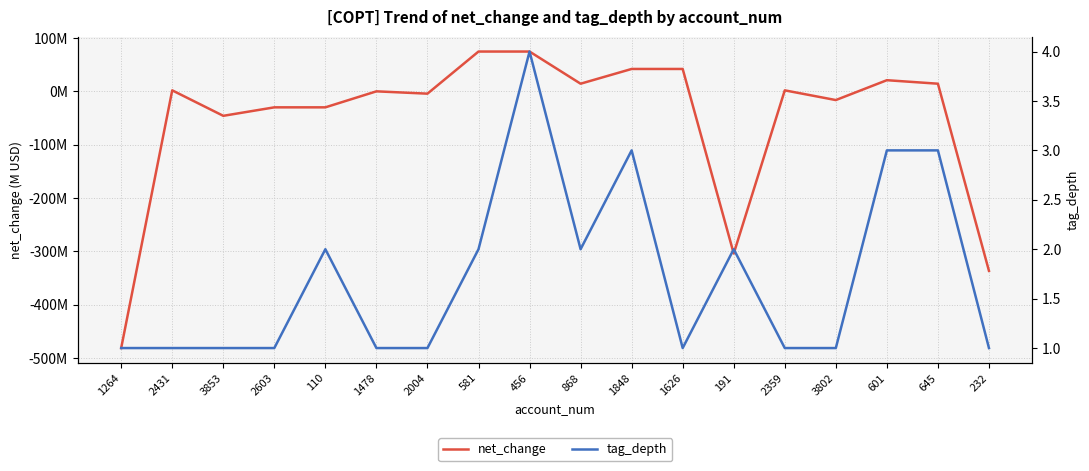

How many lines are shown in the chart?

2